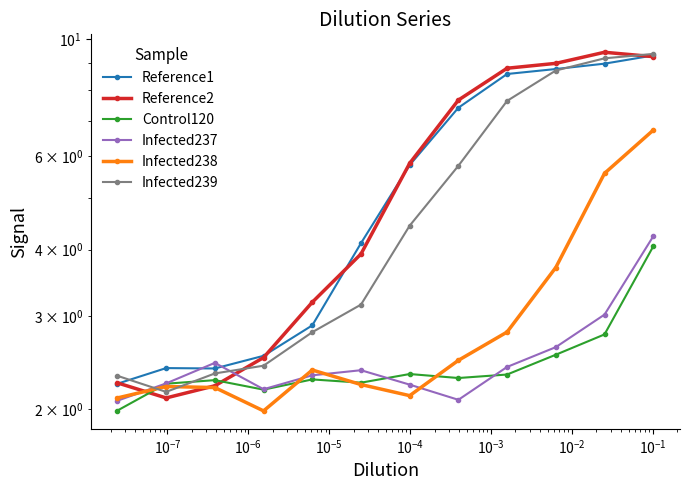

What is the highest value of the Infected238 series?

6.7